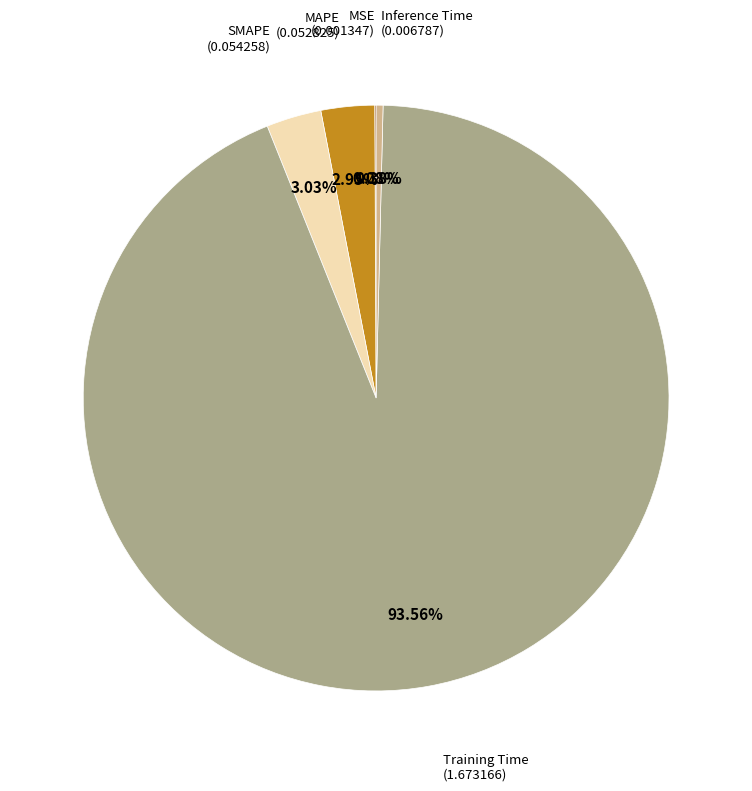

What is the largest slice in the pie chart?

Training Time